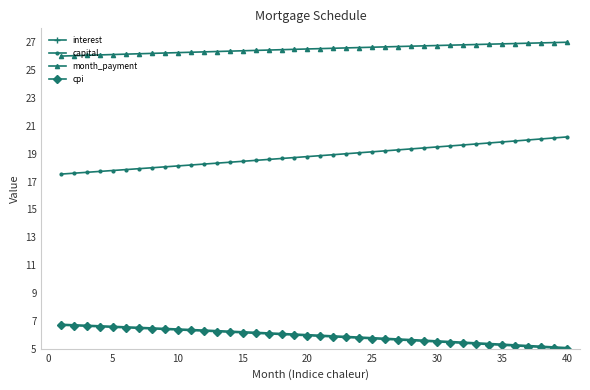

Which series has the largest total across all categories?

month_payment